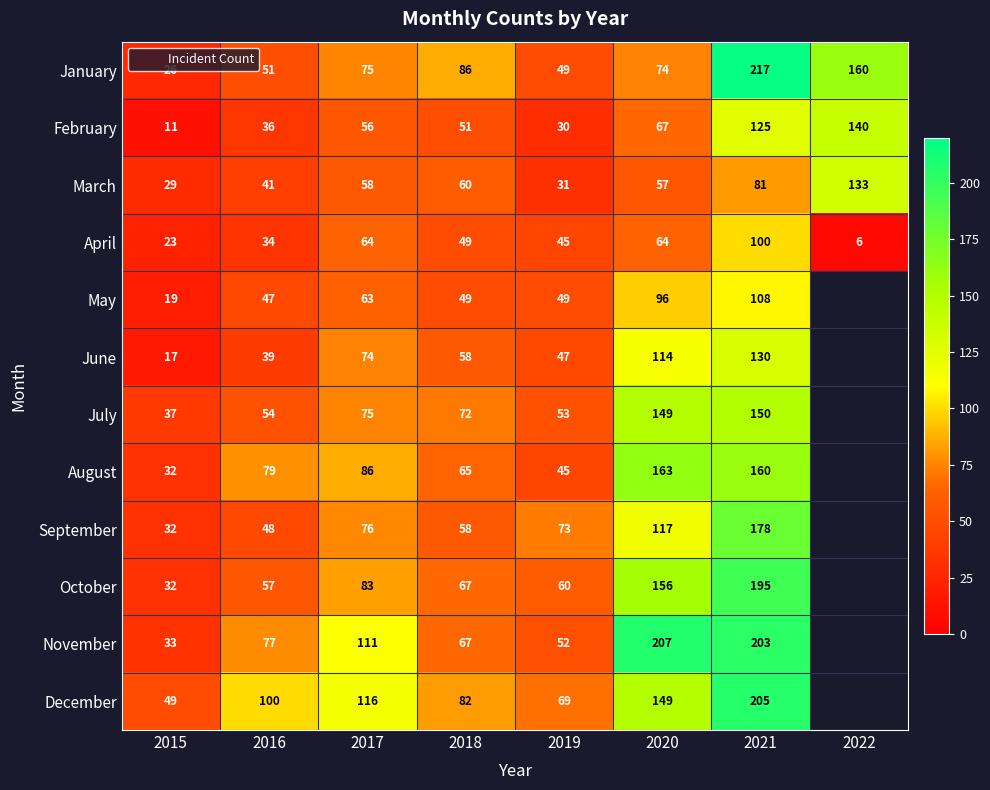

What is the difference between the maximum and second lowest values in the February series?

110.0